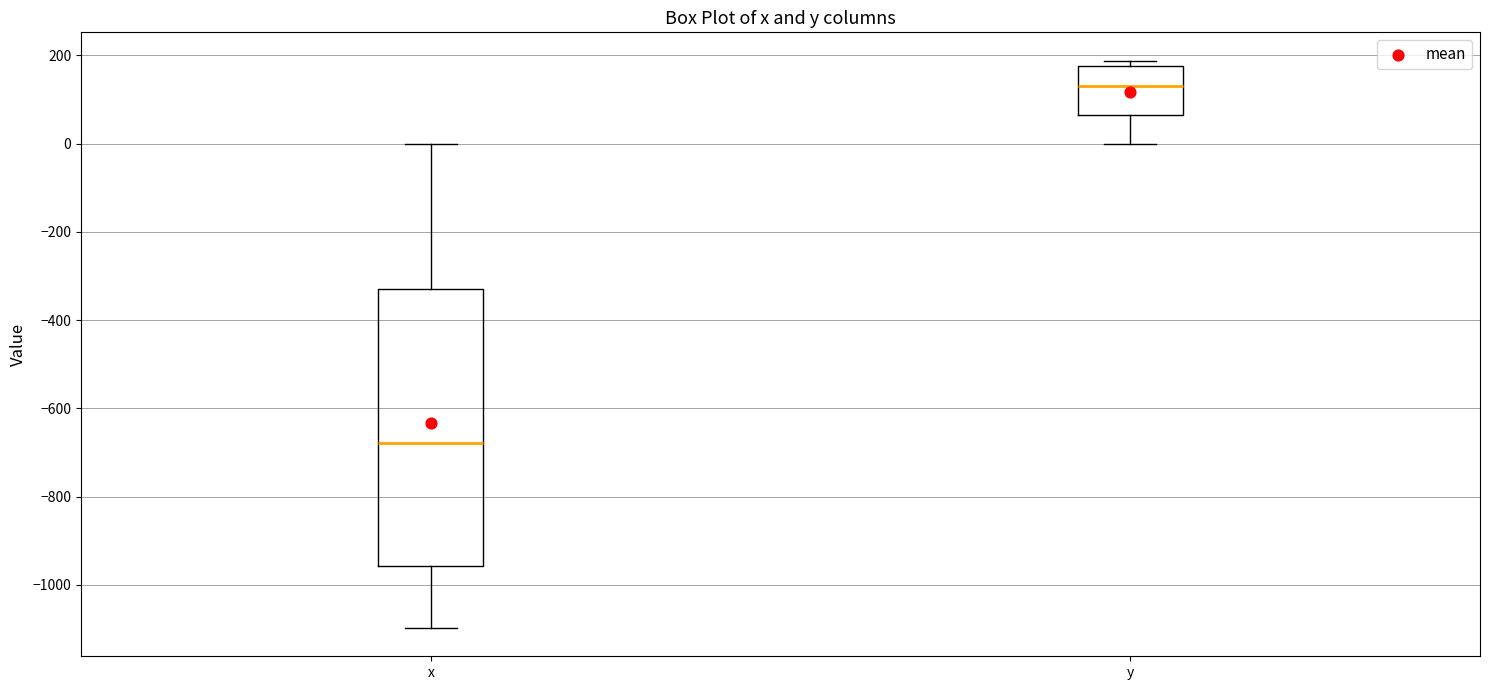

Reading left to right, transcribe this box plot: for each box, give where its median line is, the range the box spans, and where its two whiskers end, as read against the y-axis. The values are not printed on the chart, so give them approximately, as read against the axis.

x: median -680, box -960 to -320, whiskers -1100 to 0
y: median 140, box 60 to 180, whiskers 0 to 180 (just above the box's upper edge)